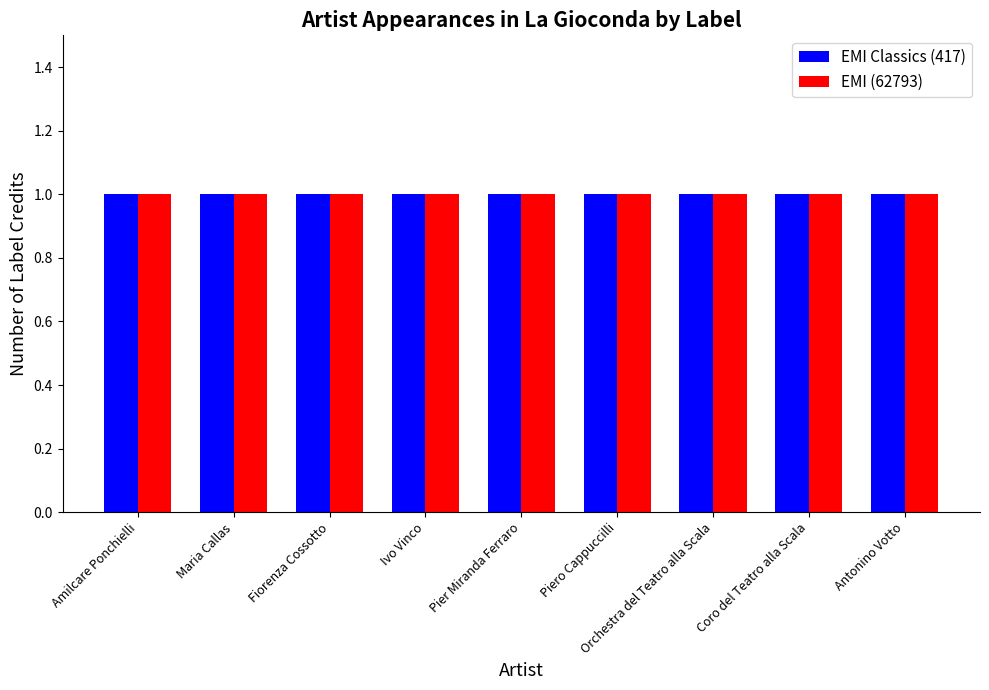

How many data points in labelid are above 417?

1